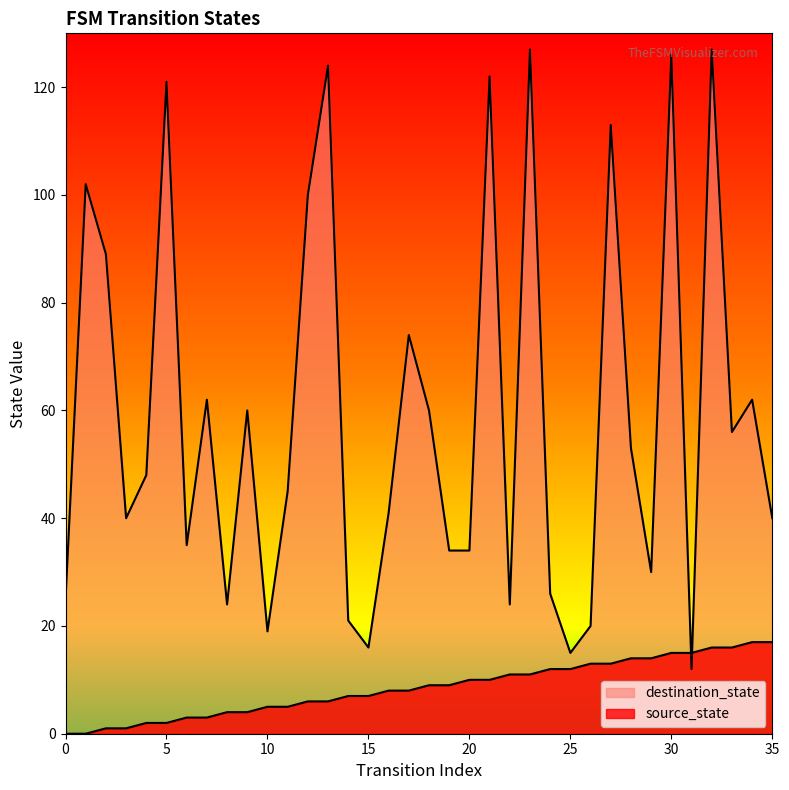

Which label corresponds to the largest value in the chart?

23